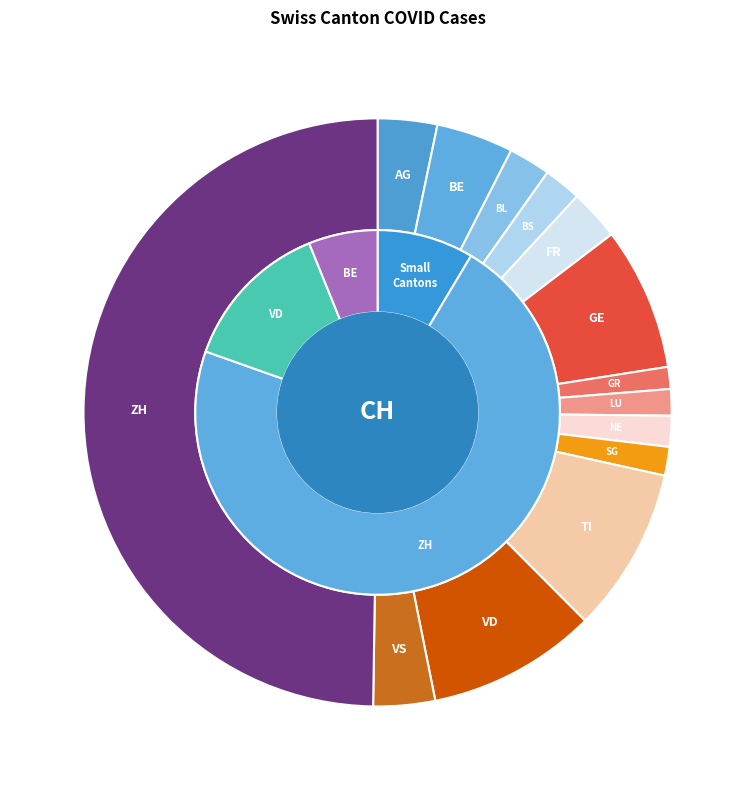

What is the total percentage of BE and SG?

5.5%